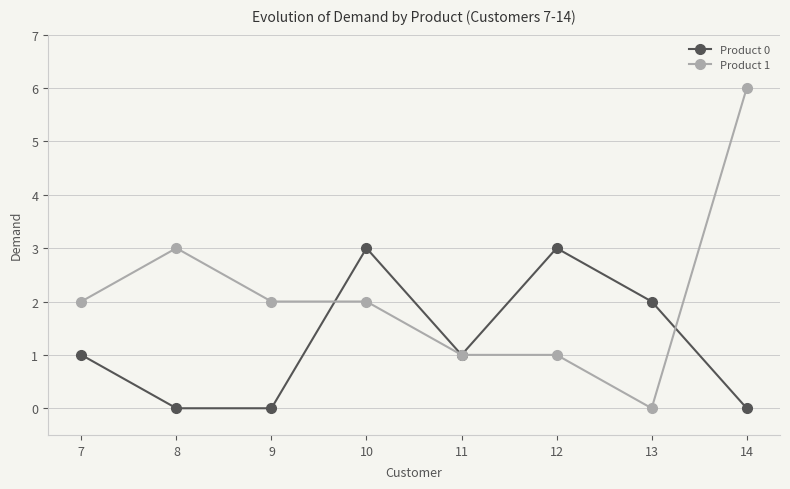

What is the sum of the Product 1 values at 8 and 12?

4